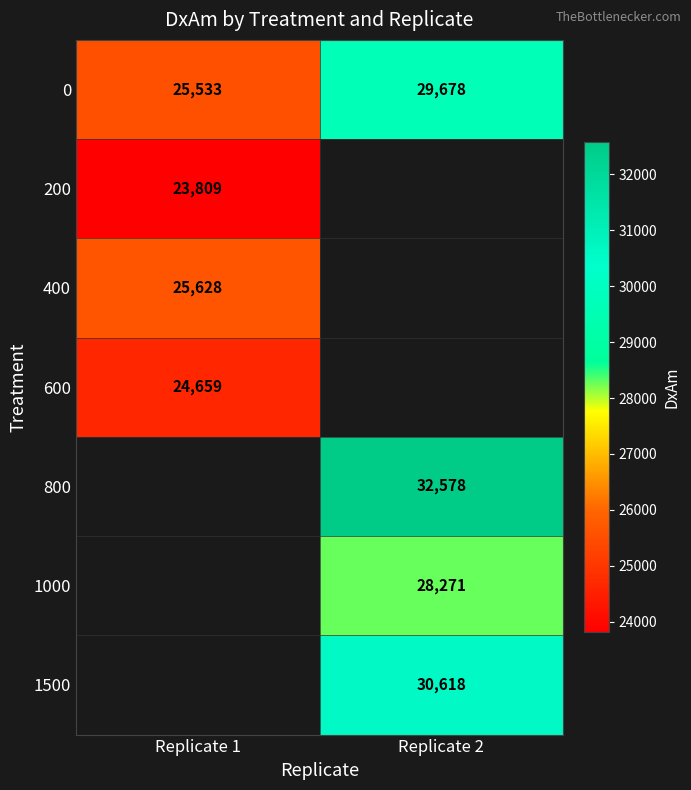

Which category has the highest value across all series?

Replicate 2